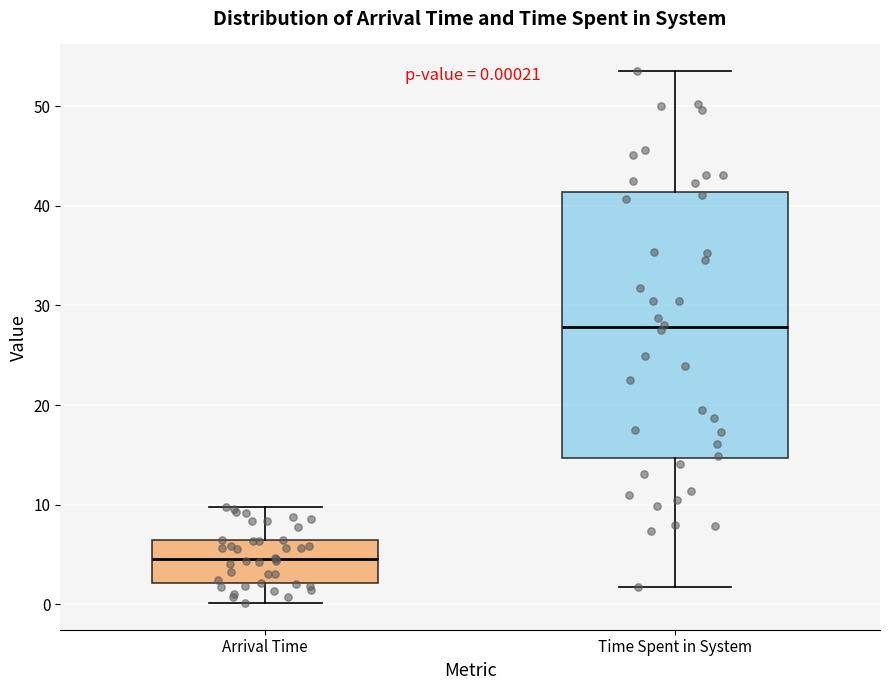

Which box is the tallest, from its lower edge to its upper edge?

Time Spent in System